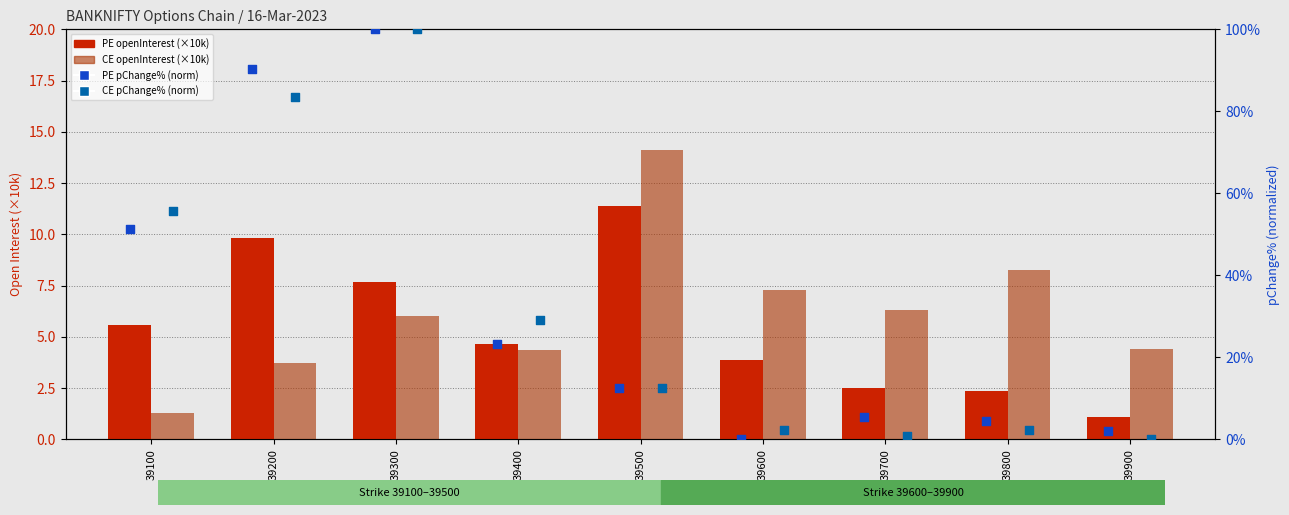

Which series contains the highest Y value?

PE pChange% (norm)